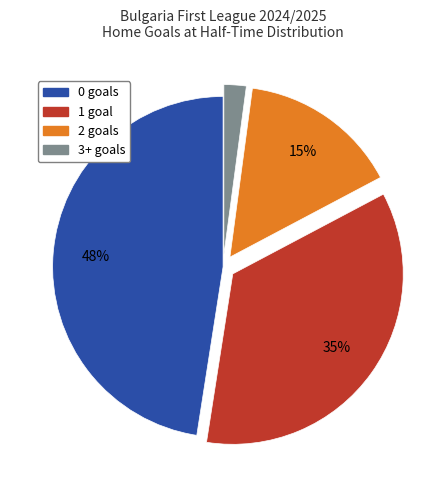

To the nearest percent, what is the average slice percentage?

25%